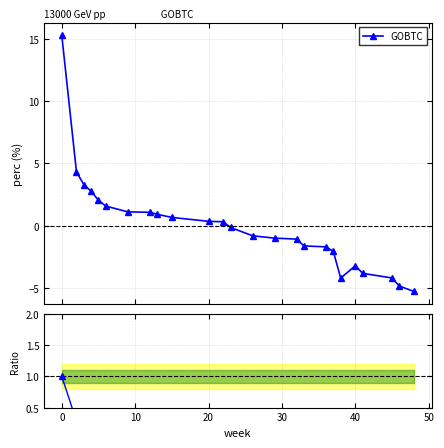

What is the value of the GOBTC point at the 14th from the left?

-0.8